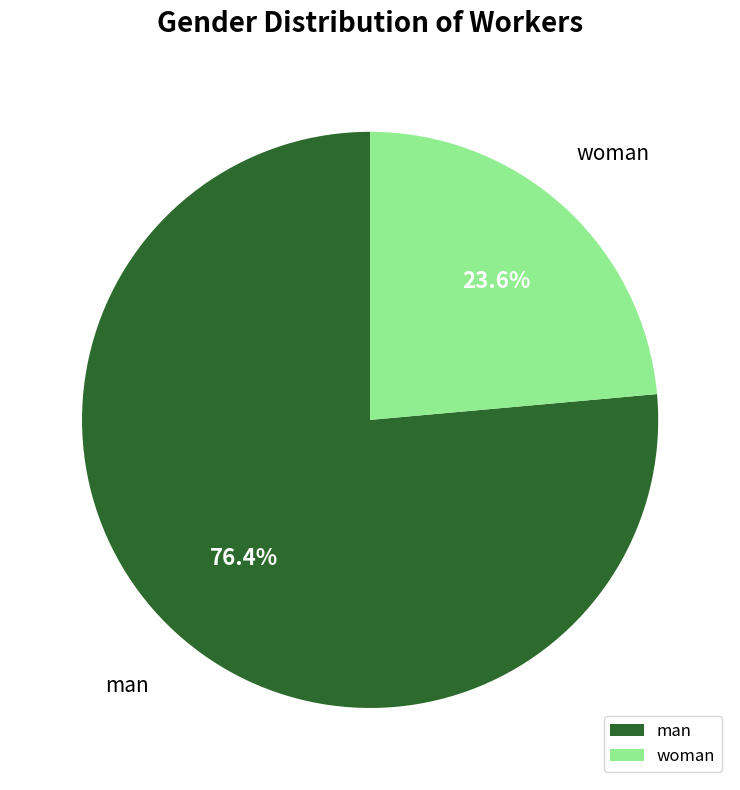

Between woman and man, which is larger?

man